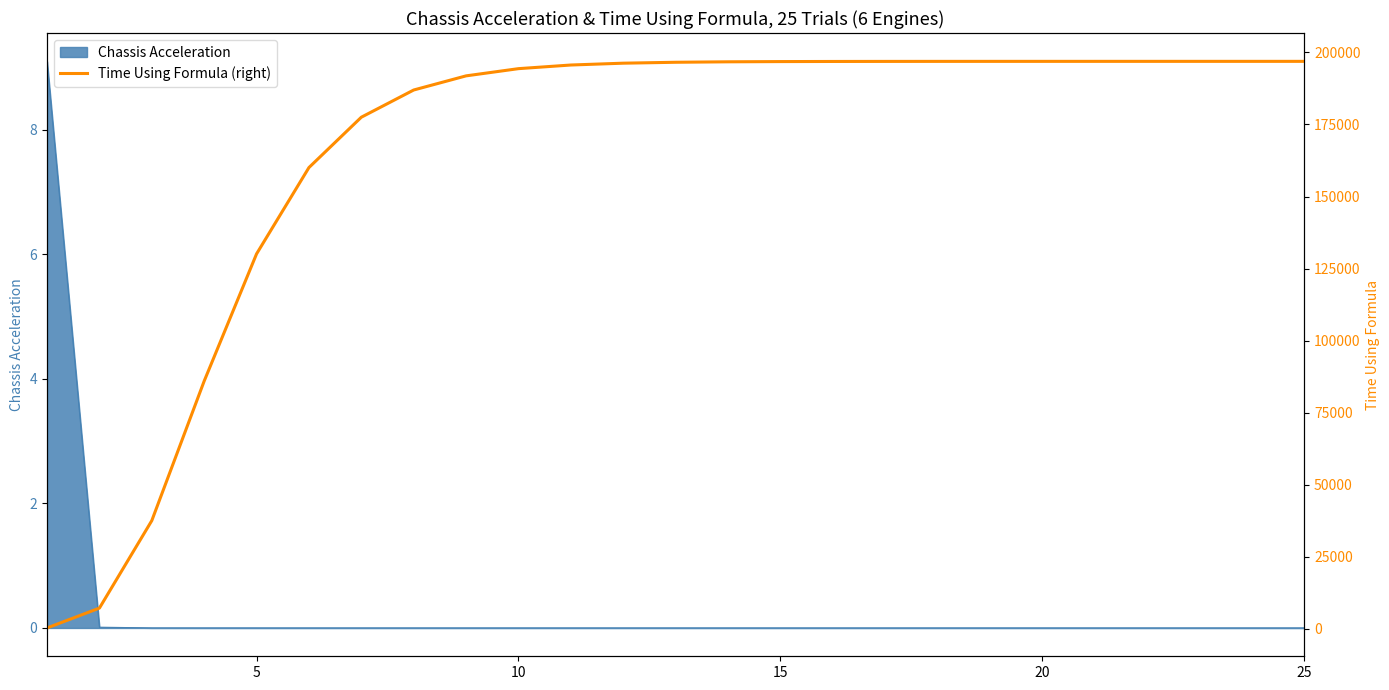

Reading left to right, extract all data points from this chart.

258.9	7144.5	37508.3	85940.4	130086.2	160047.1	177523.6	186964.9	191872.2	194374.0	195637.1	196271.7	196589.7	196749.0	196828.6	196868.5	196888.4	196898.4	196903.4	196905.8	196907.1	196907.7	196908.0	196908.2	196908.3